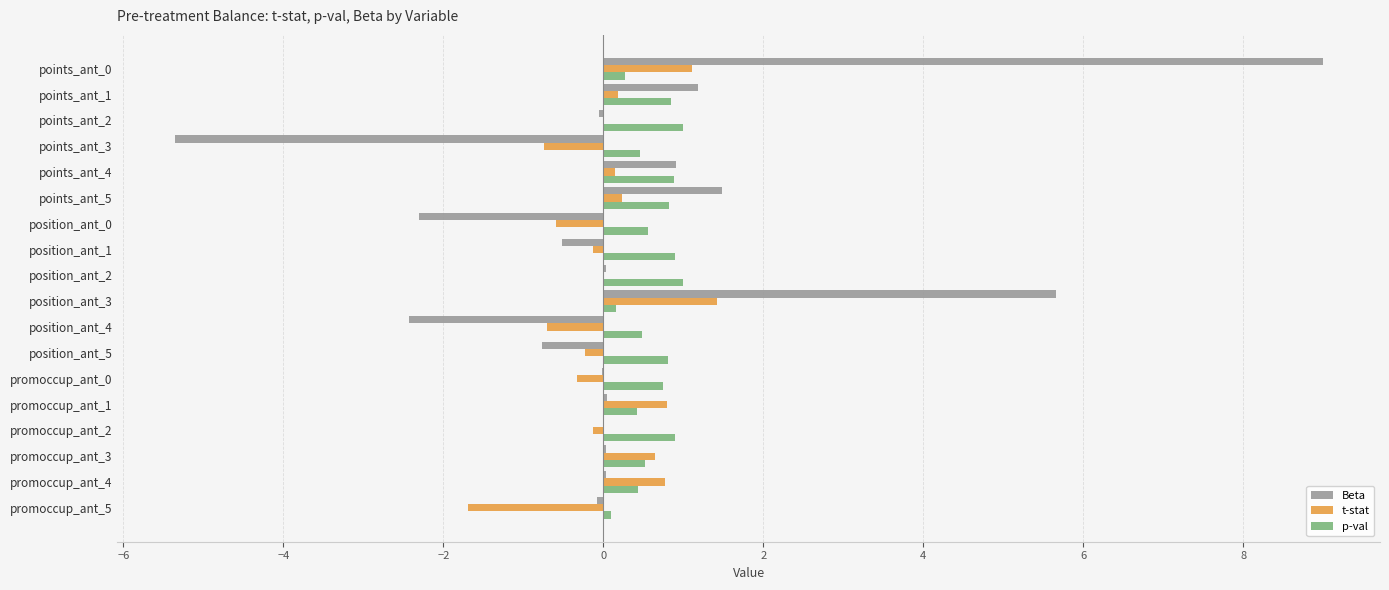

How many categories are shown in the chart?

18